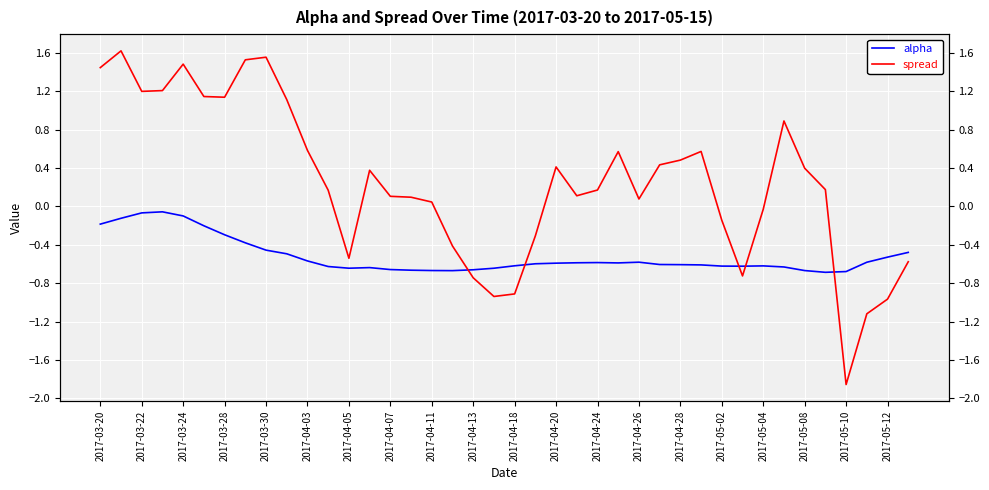

What is the value of the alpha point at the 35th from the left?

-0.7